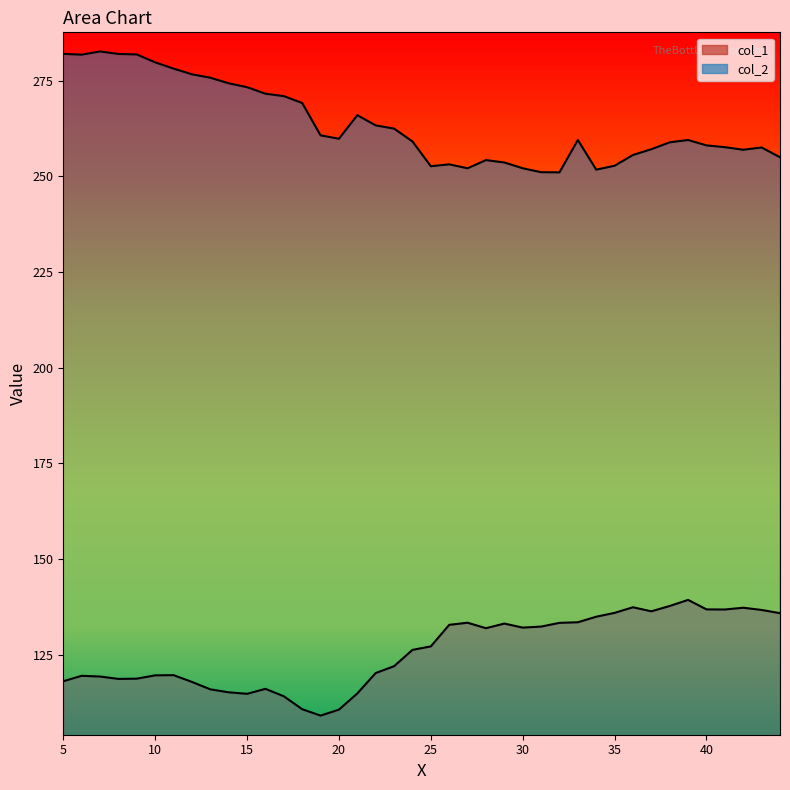

Does the chart display data point markers on the line(s)?

No